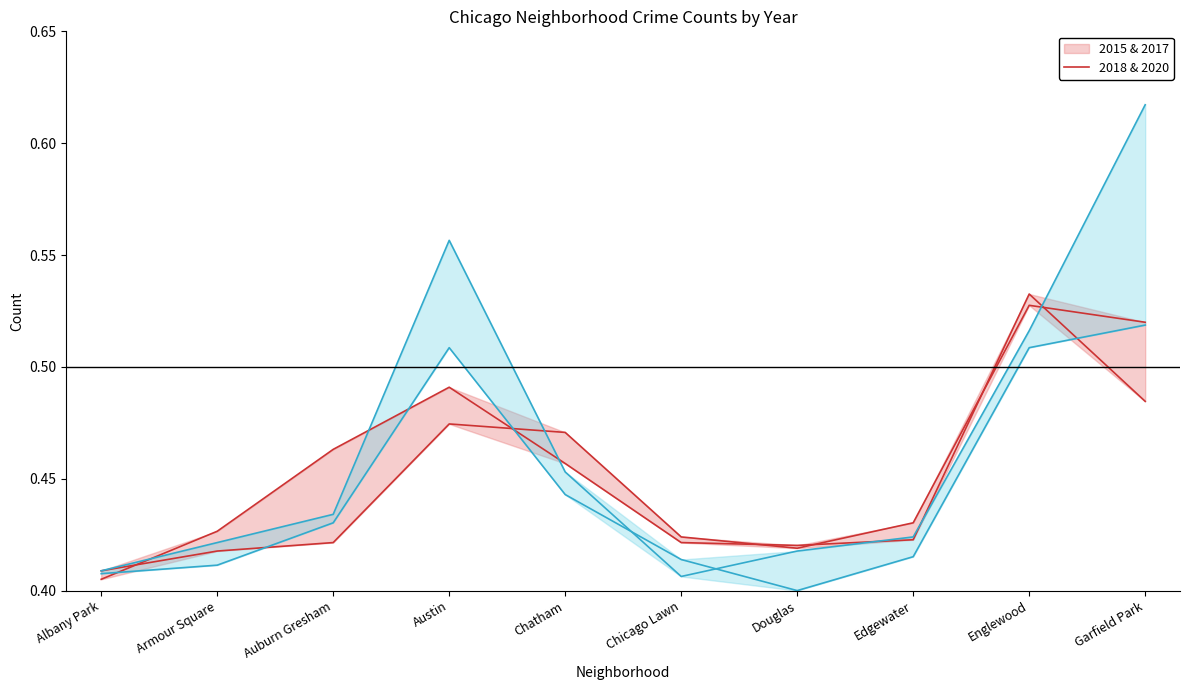

List the series in order of their peak value, highest first.

2018, 2015, 2017, 2020